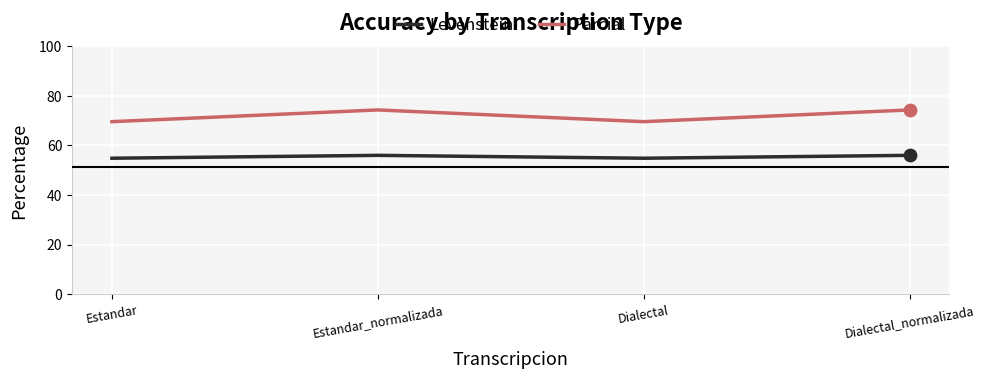

Which series has the largest total across all categories?

Parcial